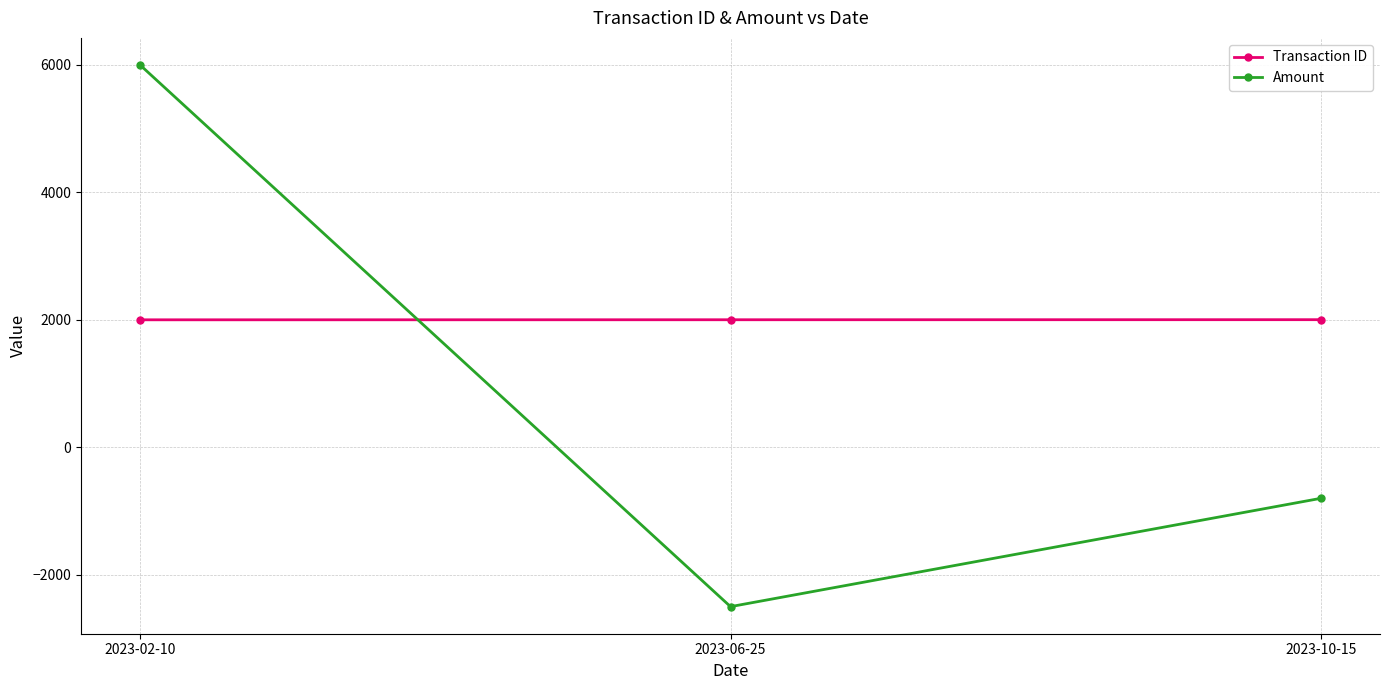

How many lines are shown in the chart?

2